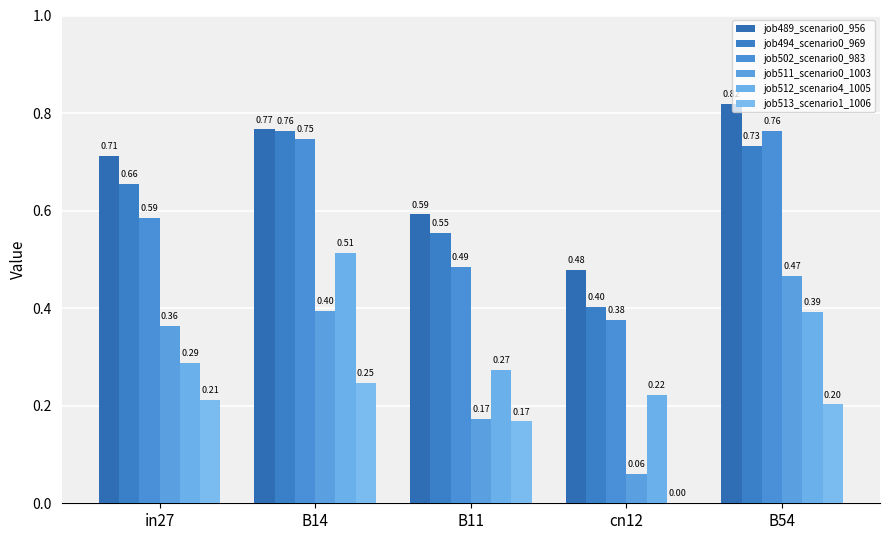

The value of job489_scenario0_956 at cn12 is 0.5. True or false?

True